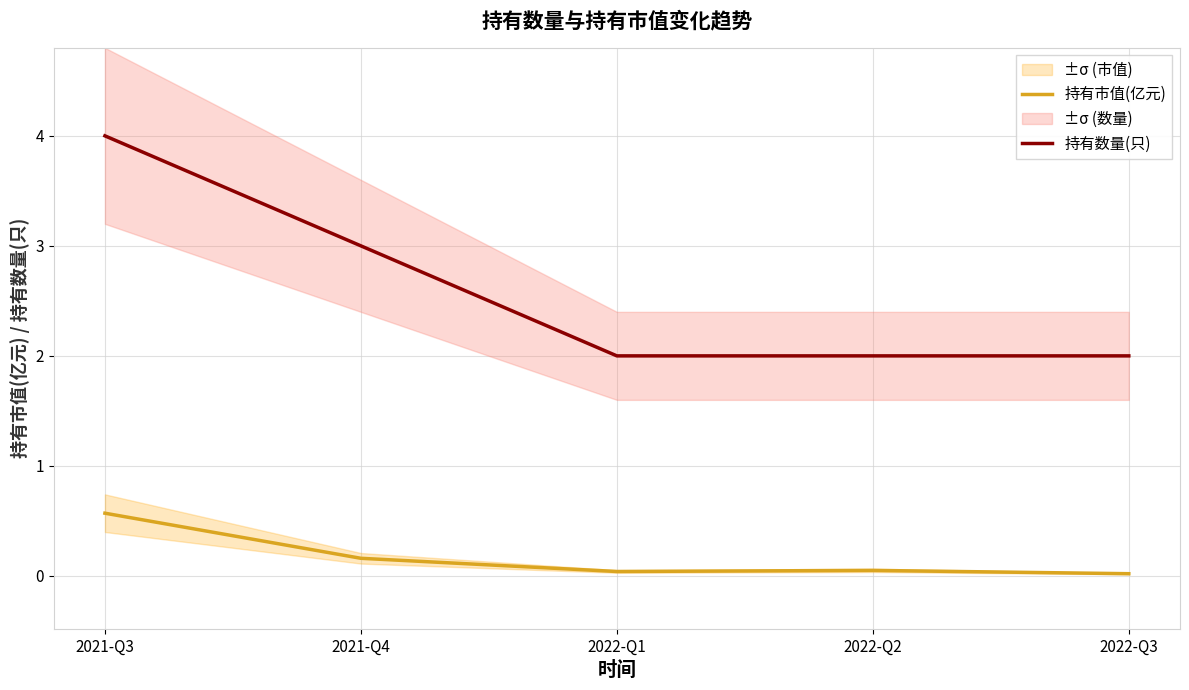

What is the label of the 1st point from the right?

2022-Q3